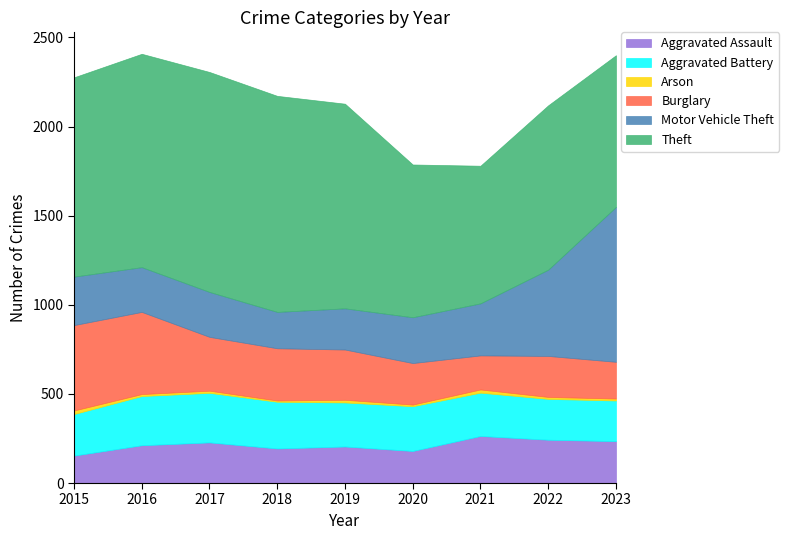

True or false: Aggravated Battery and Theft cross at least once.

False